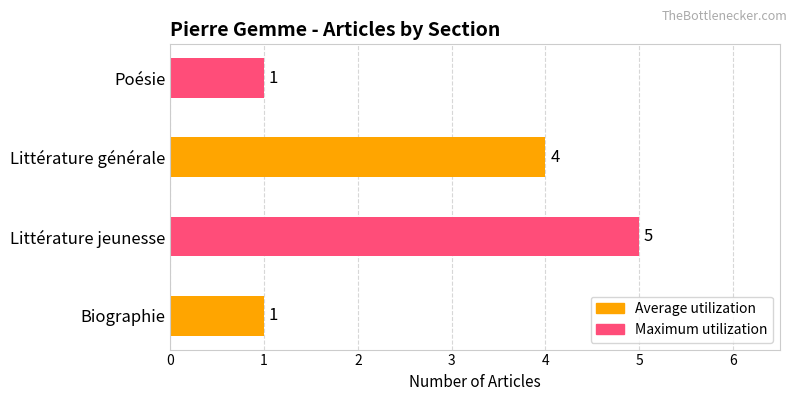

How many categories are shown in the chart?

4